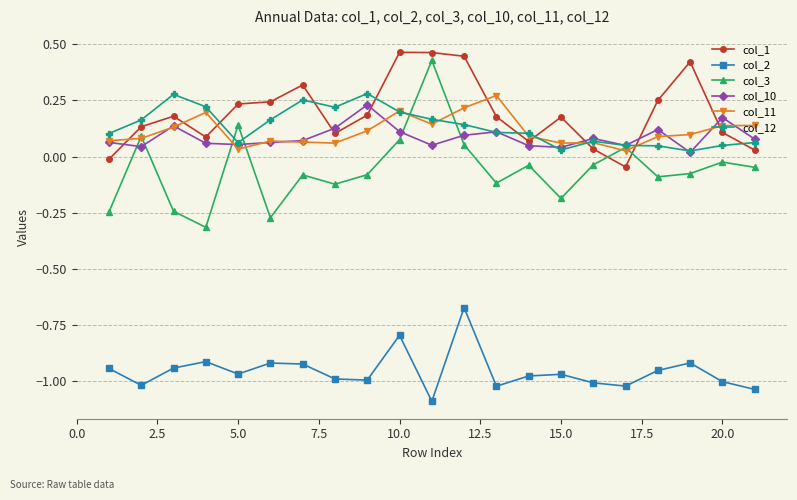

True or false: col_3 has more than 0 points higher than both neighbors.

True